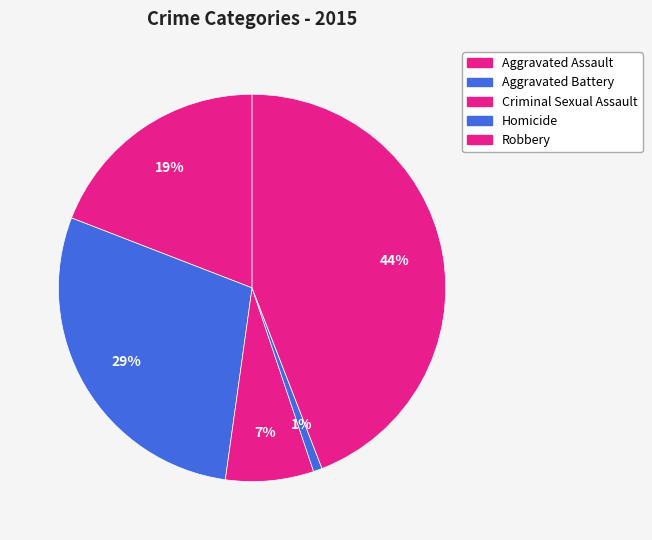

What is the smallest slice in the pie chart?

Homicide